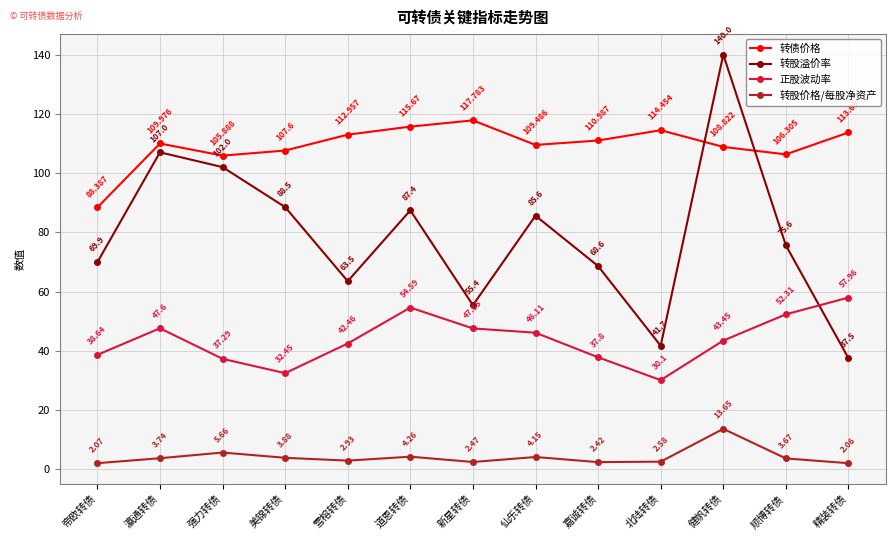

Which series has the widest spread of values?

转股溢价率